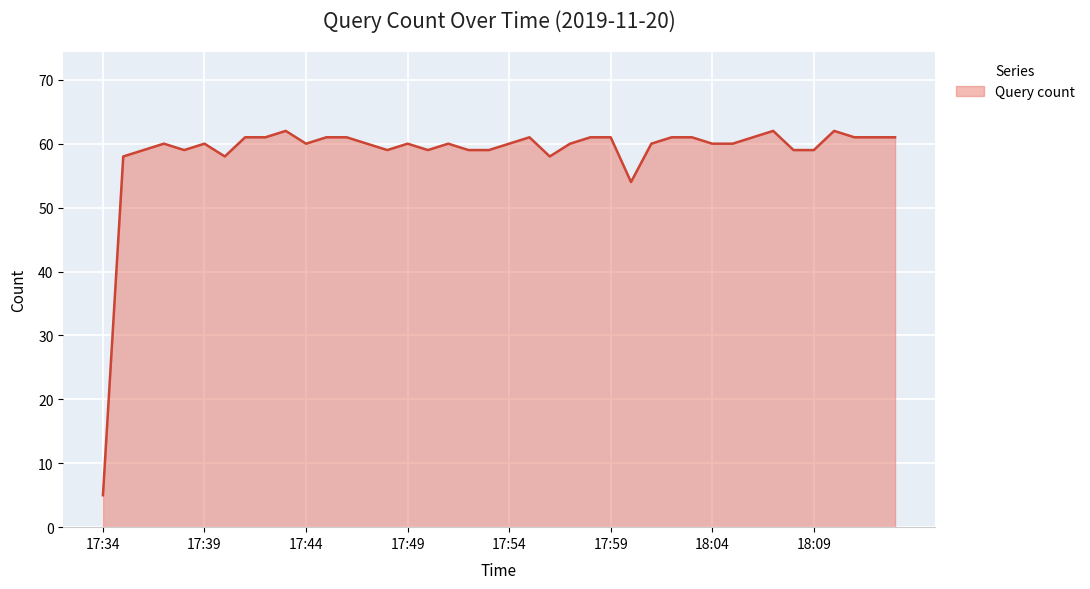

What is the difference between the maximum and minimum values?

57